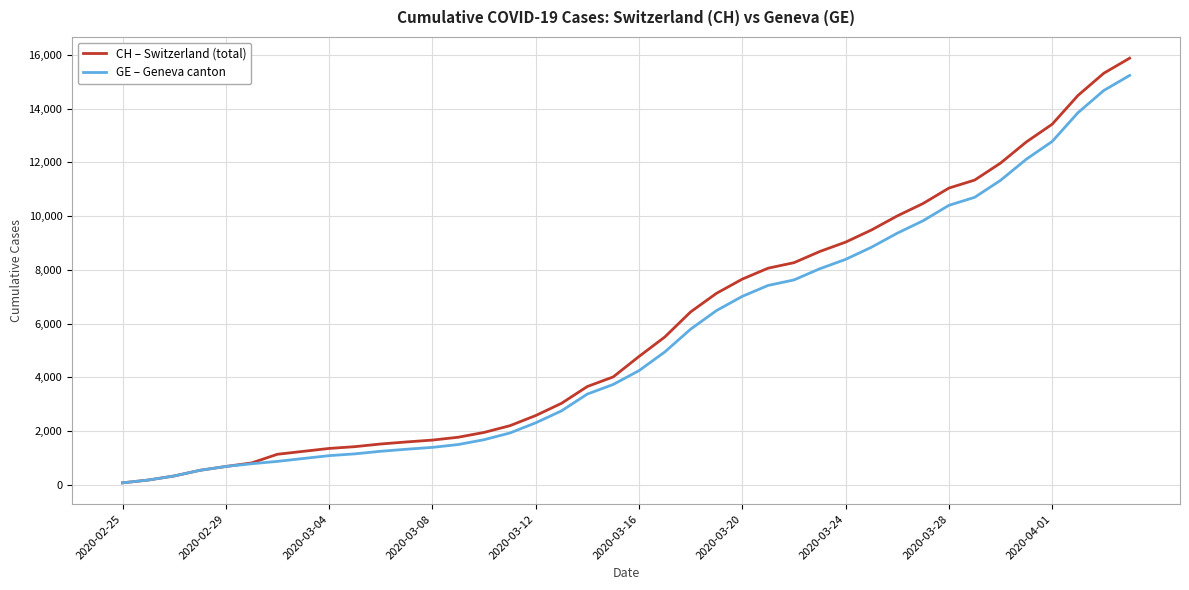

Which series has the widest spread of values?

CH – Switzerland (total)